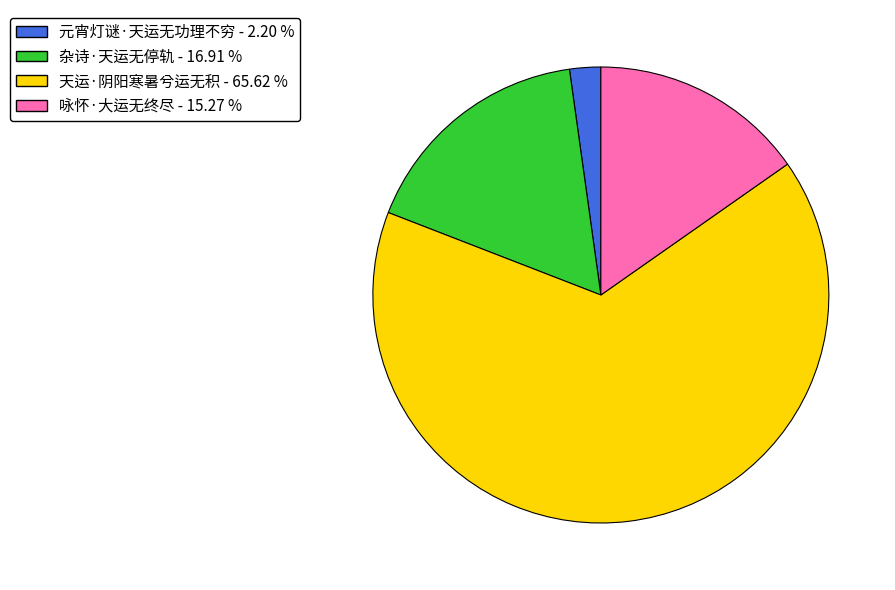

What is the largest slice in the pie chart?

天运·阴阳寒暑兮运无积